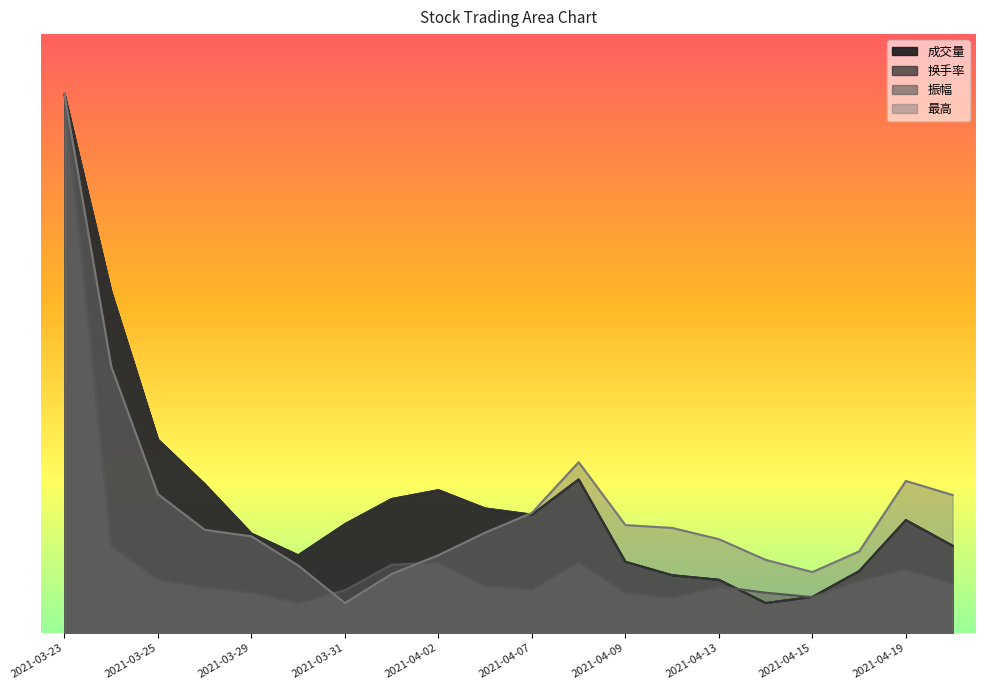

What is the label of the 4th point from the right?

2021-04-15